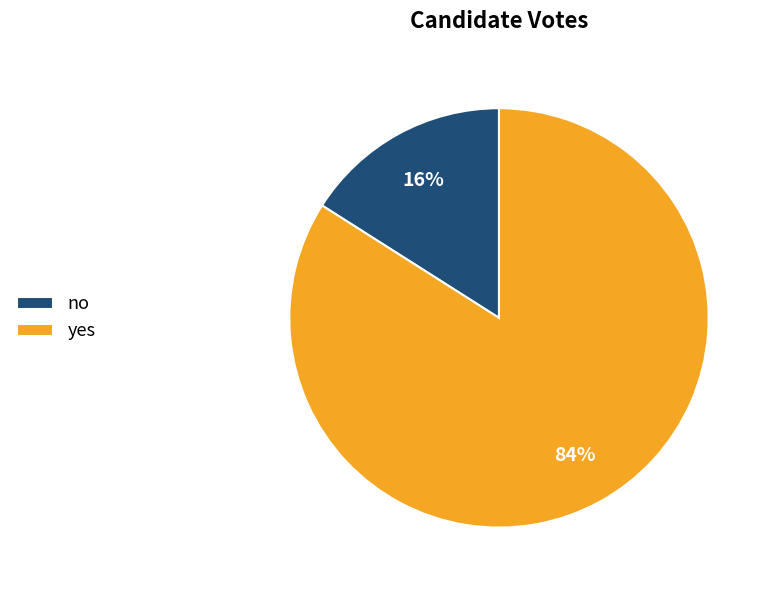

Rank the categories by value from lowest to highest.

no, yes